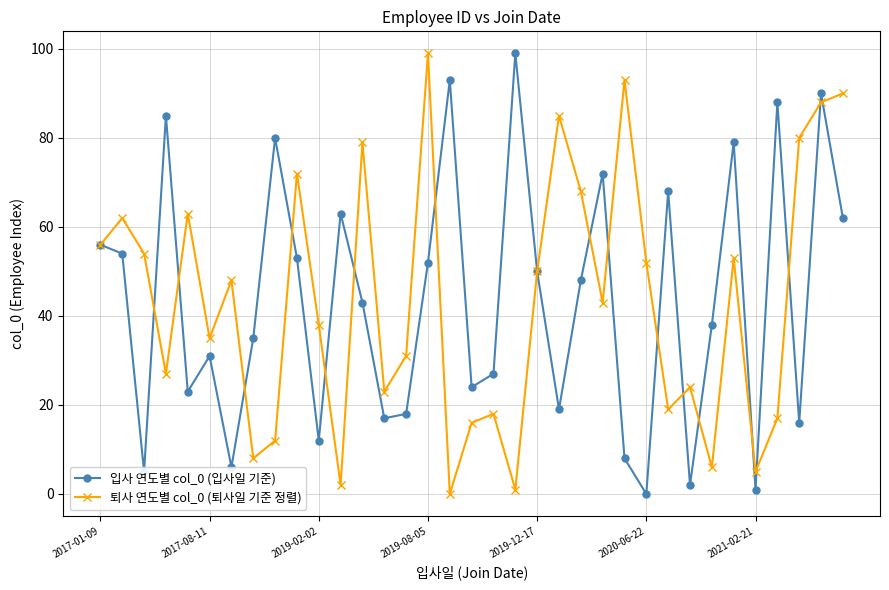

What is the value of the 퇴사 연도별 col_0 (퇴사일 기준 정렬) point at the 19th from the left?

18